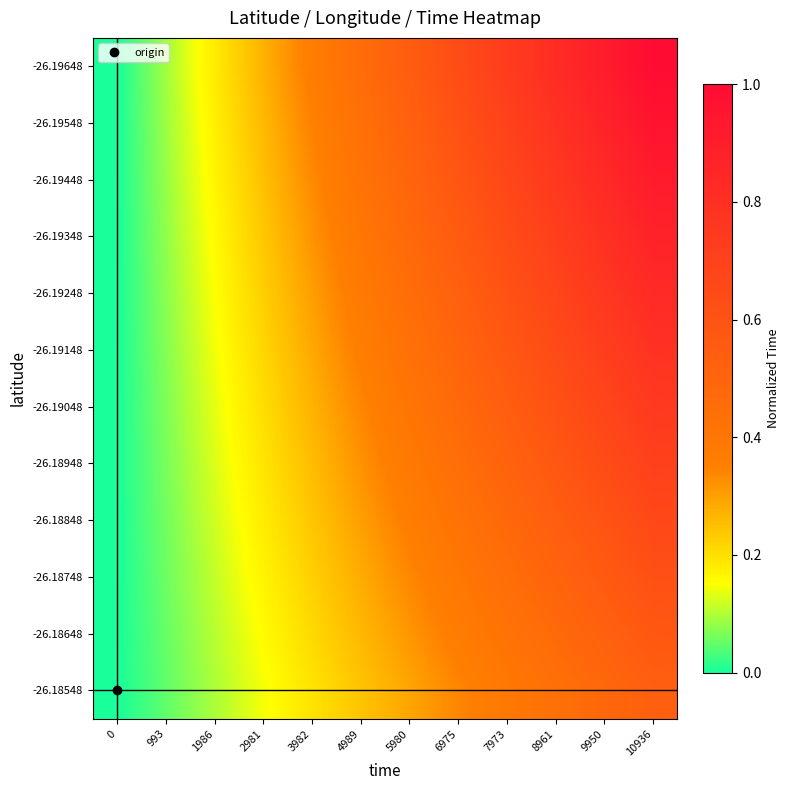

At how many categories does at least one series exceed 0?

11